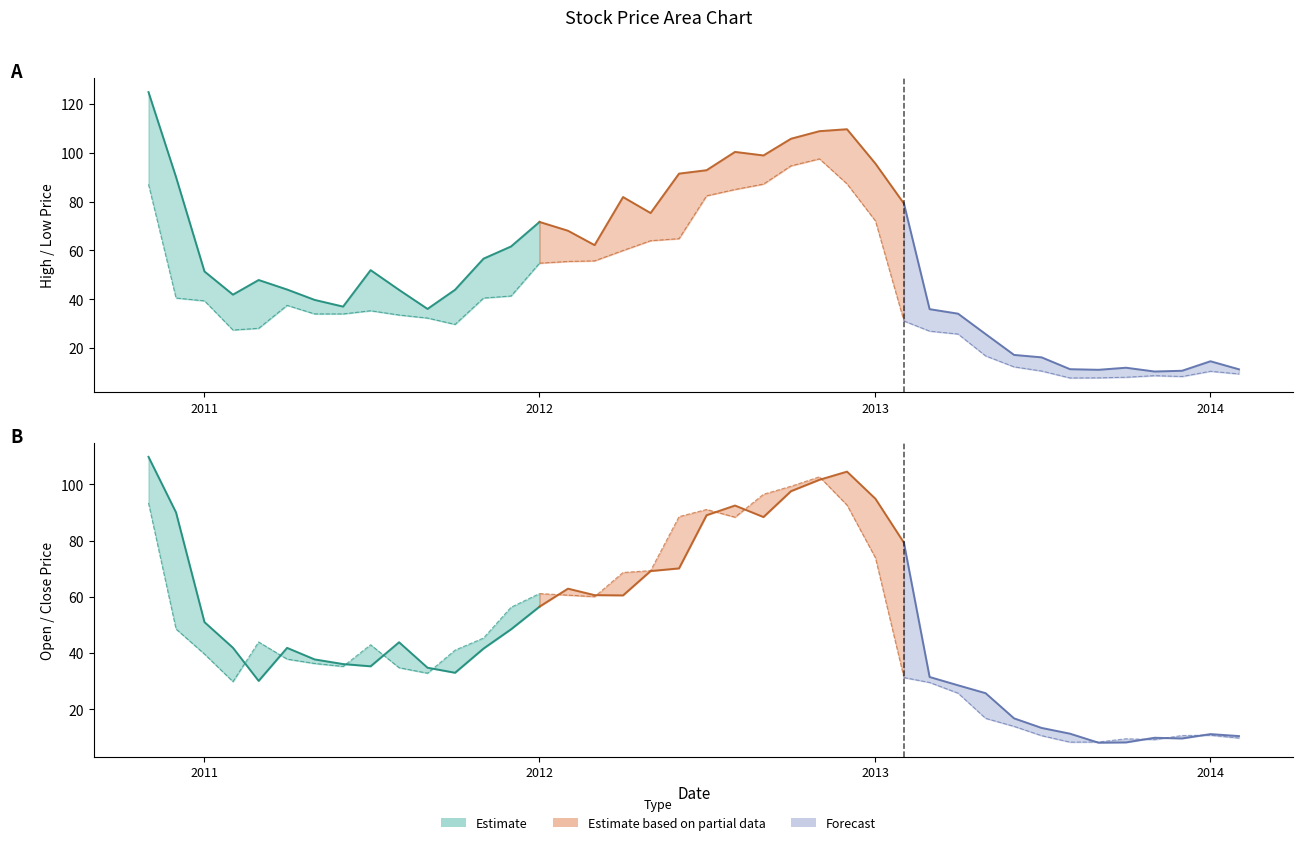

List the series in order of their peak value, highest first.

High, Open, Close, Low